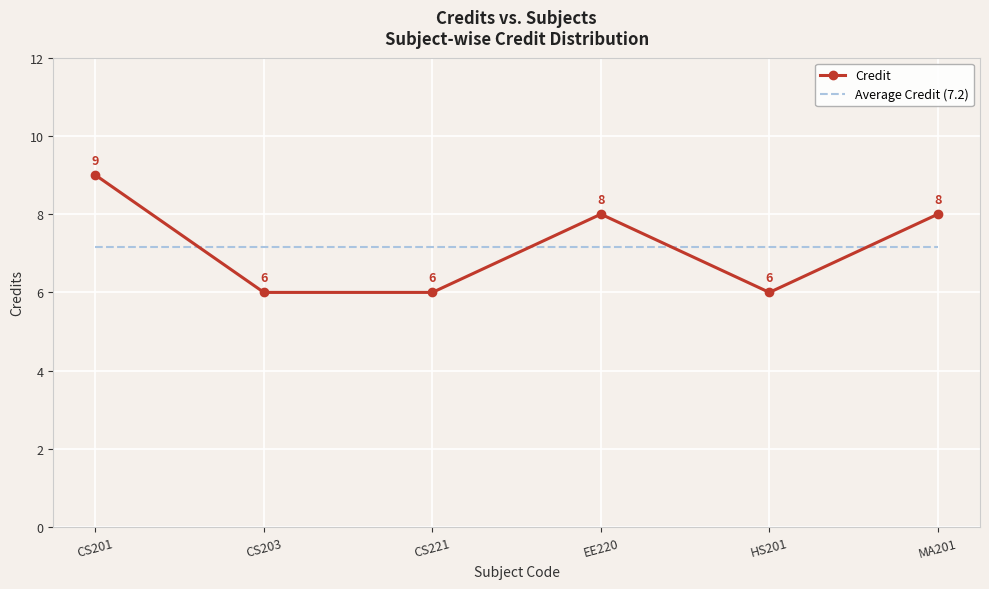

Rank the series by their maximum value, from highest to lowest.

Credit, Average Credit (7.2)